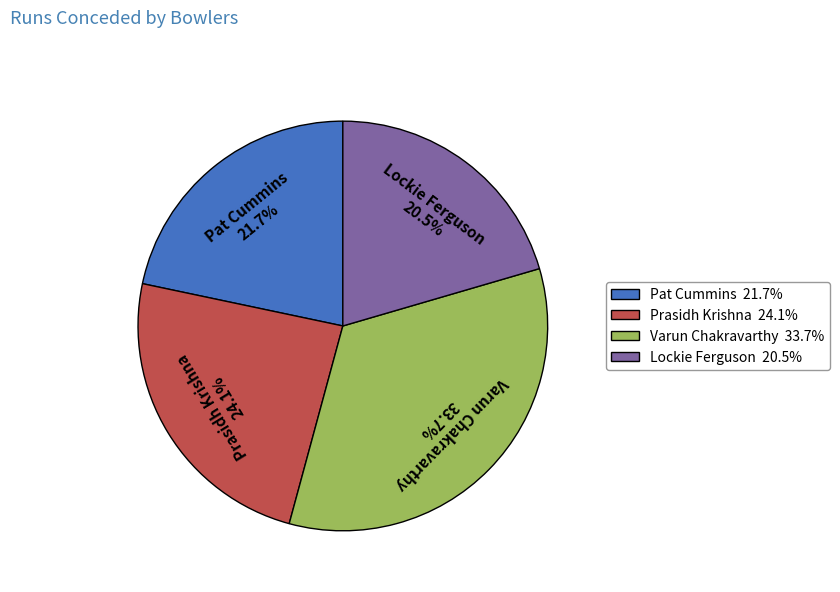

Which has a higher value, Lockie Ferguson or Prasidh Krishna?

Prasidh Krishna